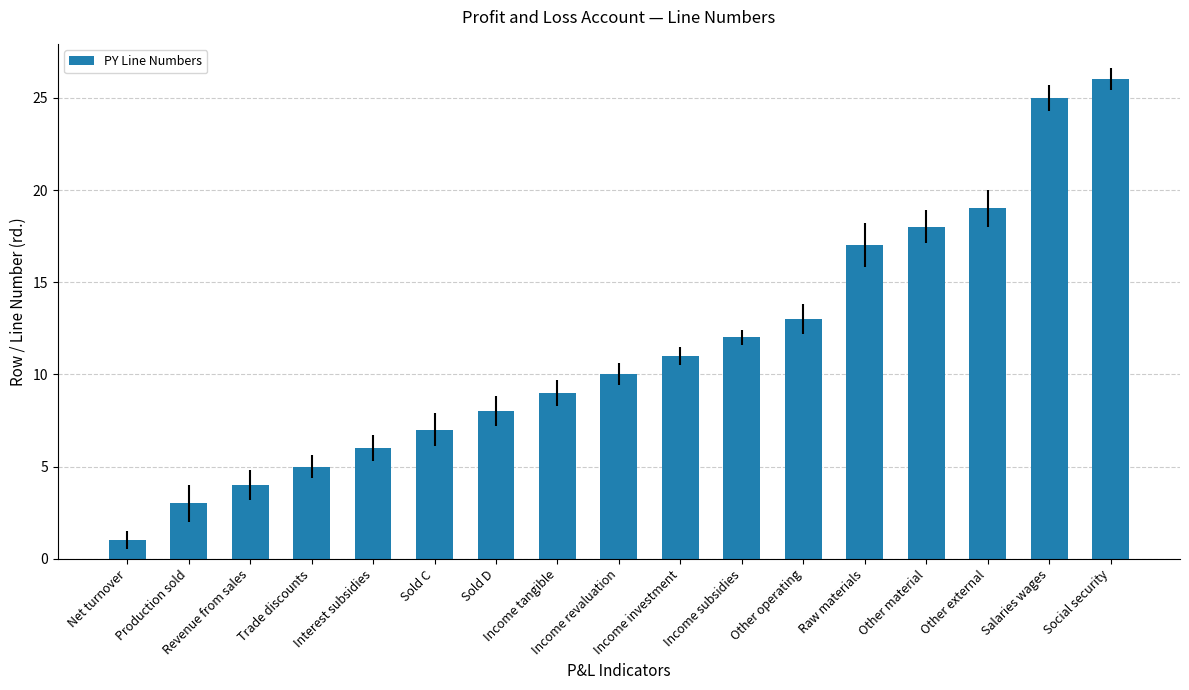

Rank the categories by value from highest to lowest.

Social security, Salaries wages, Other external, Other material, Raw materials, Other operating, Income subsidies, Income investment, Income revaluation, Income tangible, Sold D, Sold C, Interest subsidies, Trade discounts, Revenue from sales, Production sold, Net turnover